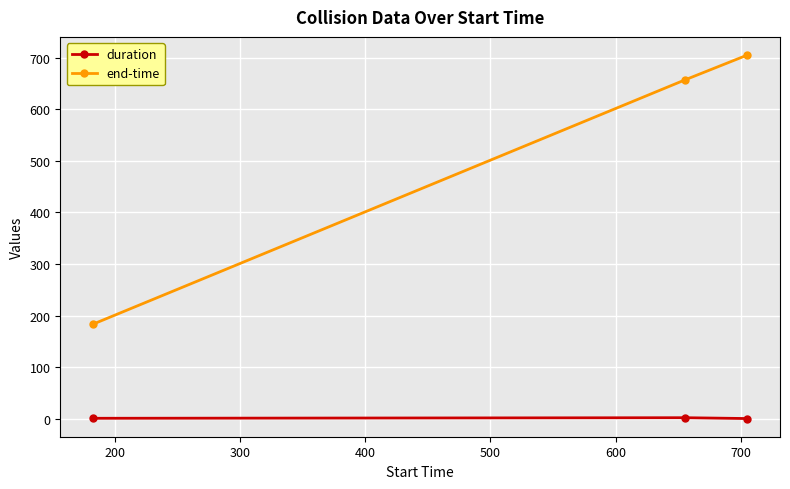

What is the maximum value for end-time?

705.3